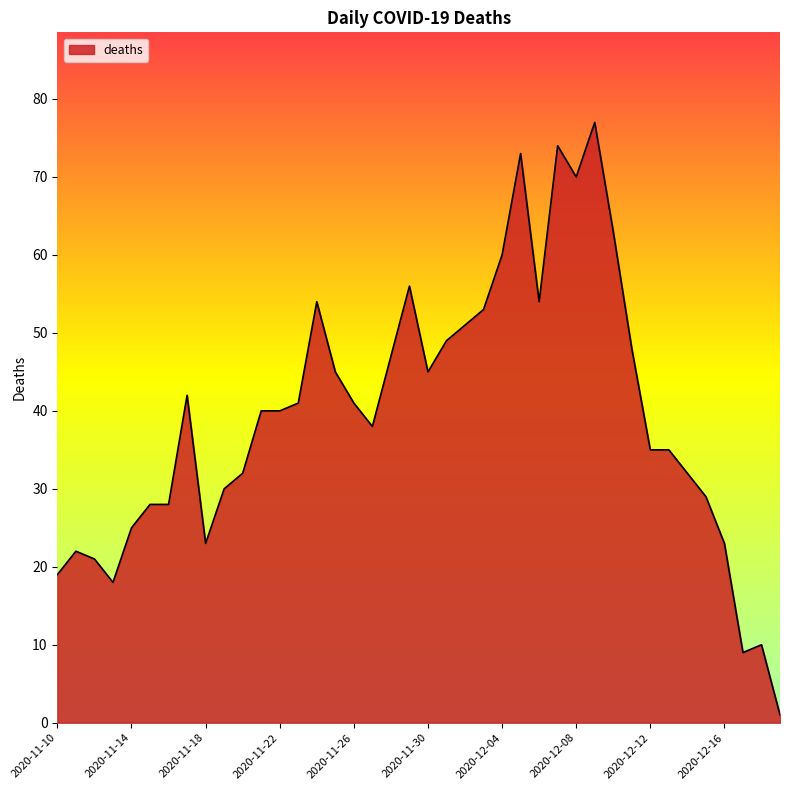

What is the minimum value shown in the chart?

1